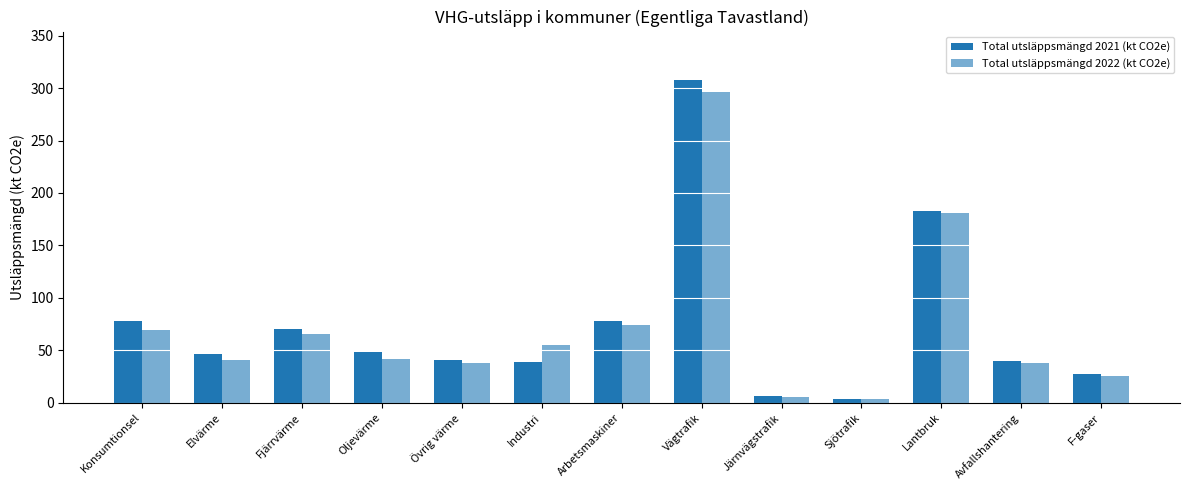

How many values in the Total utsläppsmängd 2021 (kt CO2e) series are below 46?

6